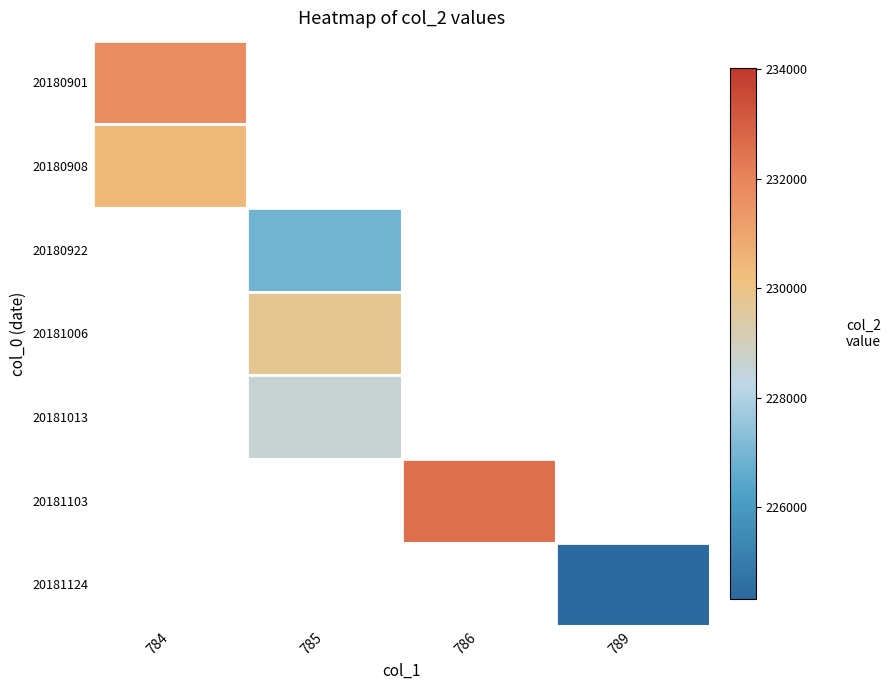

Count the number of data series in this chart.

7